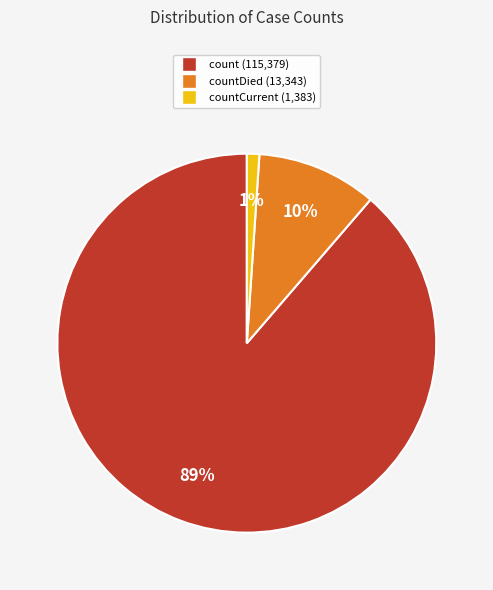

Does any single category account for the majority?

Yes